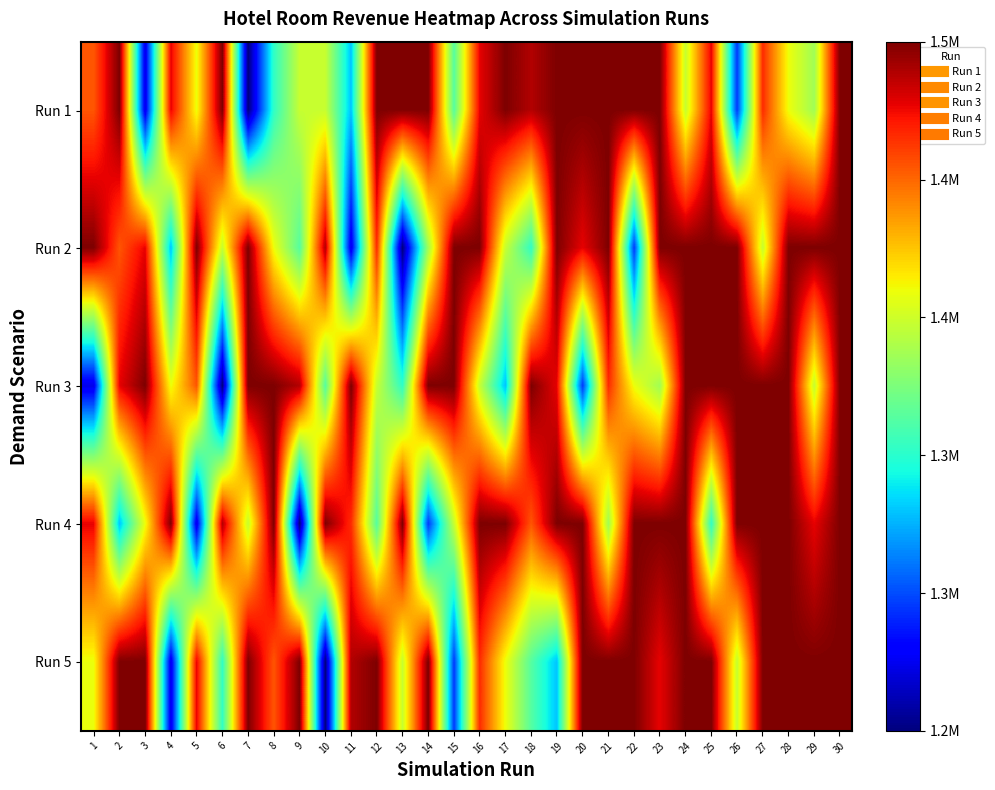

Reading left to right, extract all data points from this chart.

Run 1: 1=1460000	2=1500000	3=1300000	4=1480000	5=1420000	6=1500000	7=1280000	8=1370000	9=1410000	10=1410000	11=1350000	12=1500000	13=1500000	14=1500000	15=1380000	16=1480000	17=1500000	18=1490000	19=1500000	20=1500000	21=1500000	22=1500000	23=1500000	24=1410000	25=1480000	26=1320000	27=1470000	28=1420000	29=1400000	30=1500000
Run 2: 1=1500000	2=1460000	3=1480000	4=1350000	5=1500000	6=1410000	7=1500000	8=1420000	9=1380000	10=1490000	11=1300000	12=1470000	13=1280000	14=1400000	15=1500000	16=1500000	17=1410000	18=1370000	19=1500000	20=1480000	21=1500000	22=1320000	23=1500000	24=1500000	25=1500000	26=1500000	27=1410000	28=1500000	29=1500000	30=1500000
Run 3: 1=1300000	2=1480000	3=1500000	4=1420000	5=1460000	6=1280000	7=1500000	8=1500000	9=1490000	10=1380000	11=1500000	12=1410000	13=1370000	14=1500000	15=1500000	16=1410000	17=1350000	18=1500000	19=1480000	20=1320000	21=1470000	22=1420000	23=1400000	24=1500000	25=1500000	26=1500000	27=1500000	28=1500000	29=1410000	30=1500000
Run 4: 1=1480000	2=1350000	3=1420000	4=1500000	5=1300000	6=1490000	7=1410000	8=1500000	9=1280000	10=1500000	11=1470000	12=1380000	13=1500000	14=1320000	15=1410000	16=1500000	17=1500000	18=1460000	19=1500000	20=1500000	21=1400000	22=1500000	23=1500000	24=1500000	25=1370000	26=1500000	27=1500000	28=1500000	29=1480000	30=1500000
Run 5: 1=1420000	2=1500000	3=1500000	4=1300000	5=1480000	6=1370000	7=1500000	8=1460000	9=1500000	10=1280000	11=1490000	12=1500000	13=1410000	14=1500000	15=1320000	16=1470000	17=1420000	18=1380000	19=1350000	20=1500000	21=1500000	22=1500000	23=1480000	24=1500000	25=1500000	26=1410000	27=1500000	28=1500000	29=1500000	30=1500000